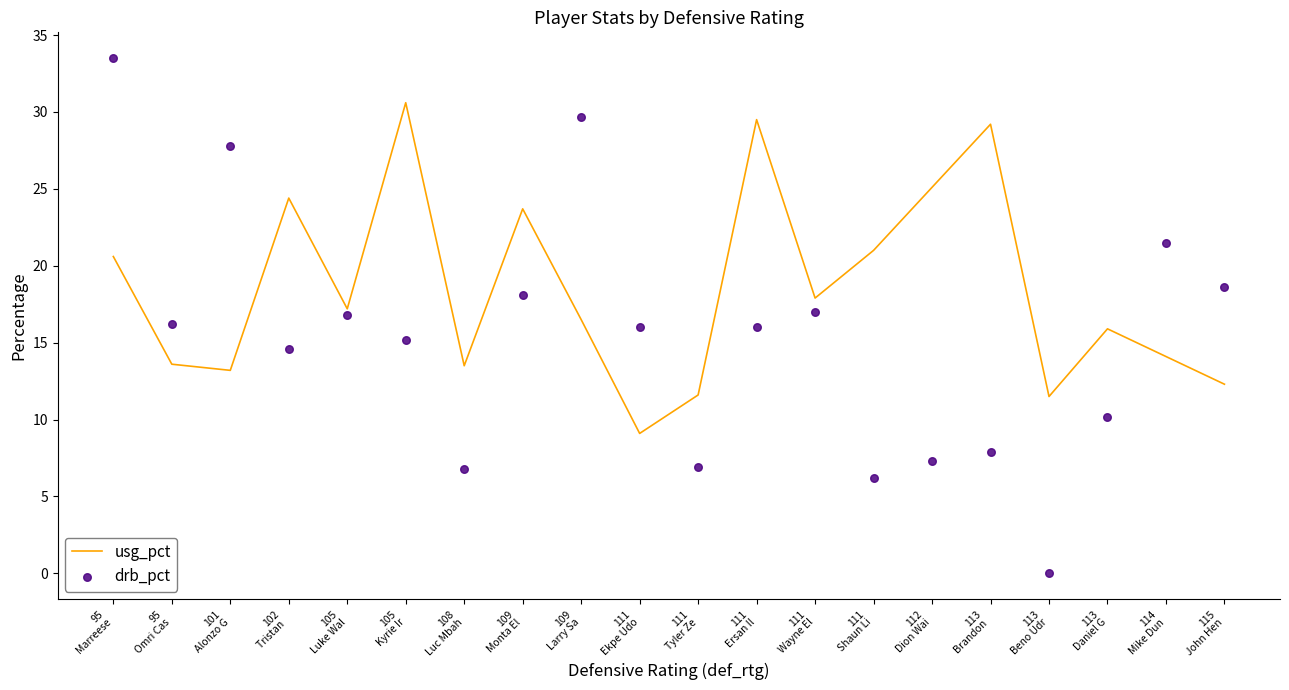

Which series has the largest total across all categories?

usg_pct